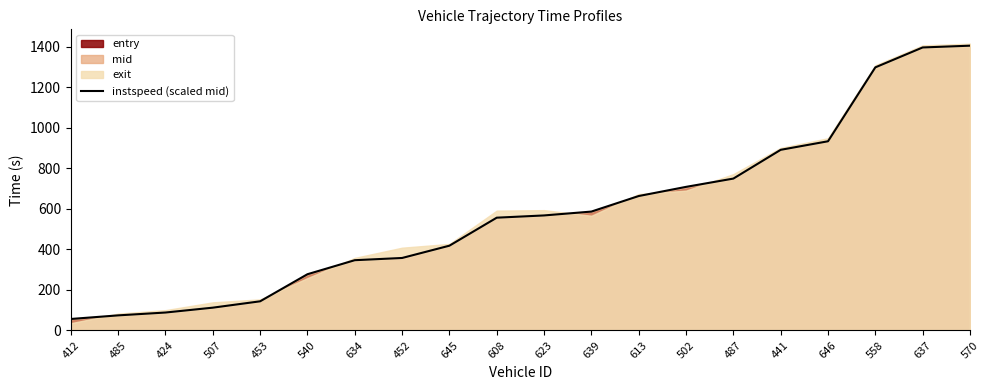

The value at 540 is 277.2. True or false?

True